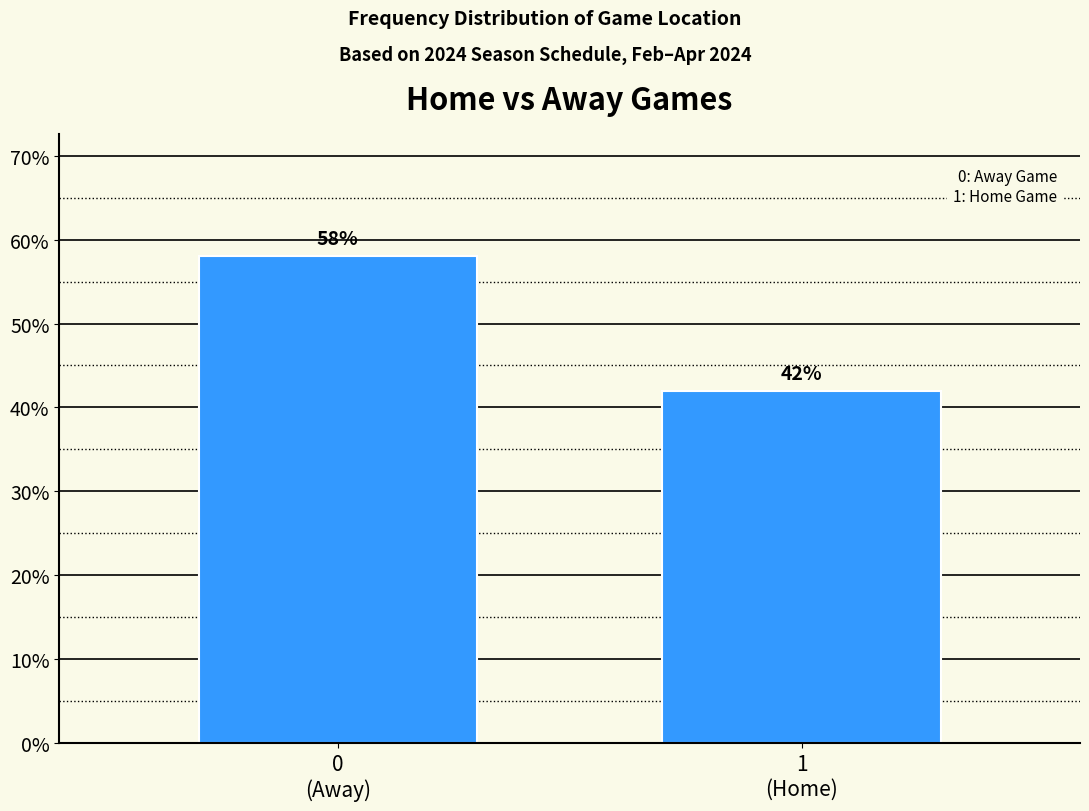

Are the bars horizontal?

No